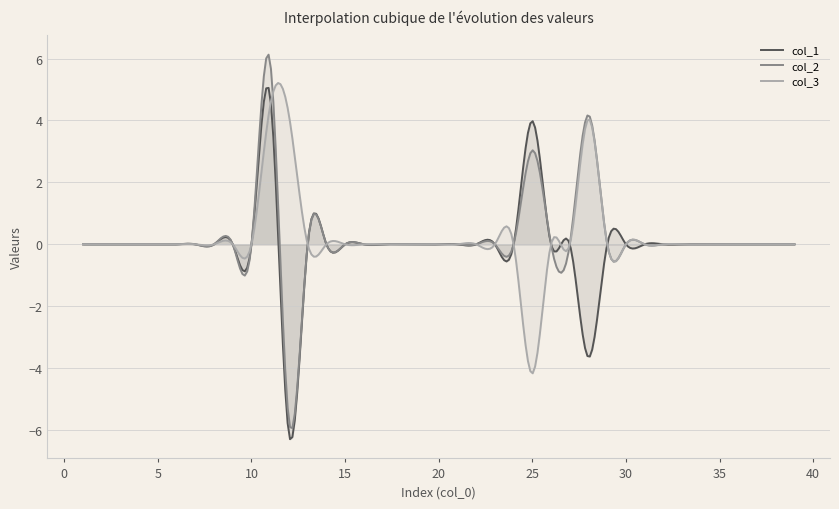

In col_2, how many points are lower than both neighbors (excluding endpoints)?

18